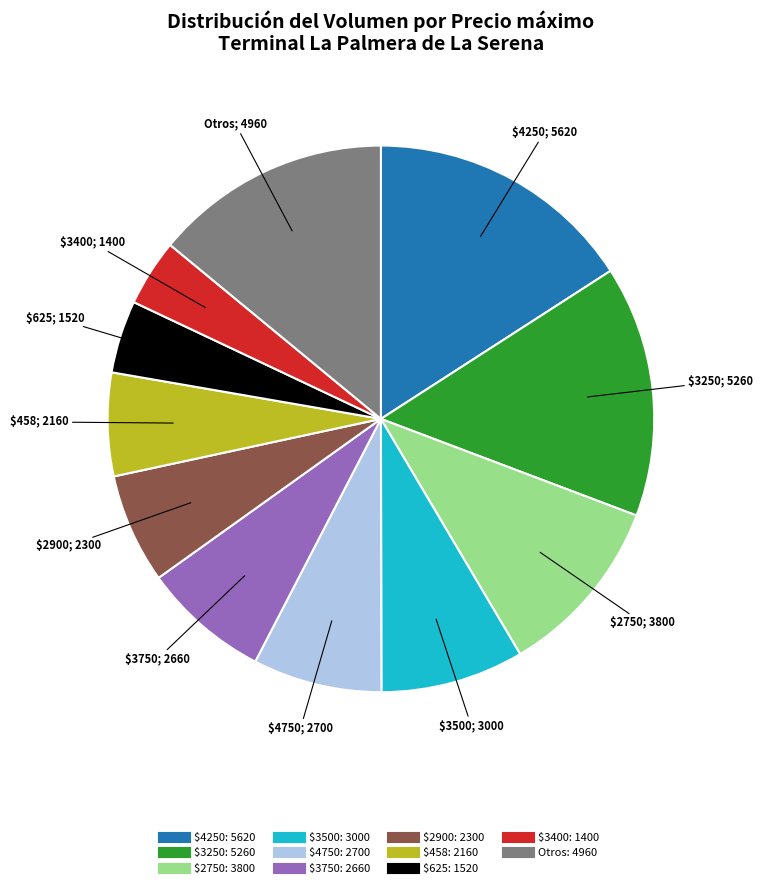

Is there a majority slice in this chart?

No